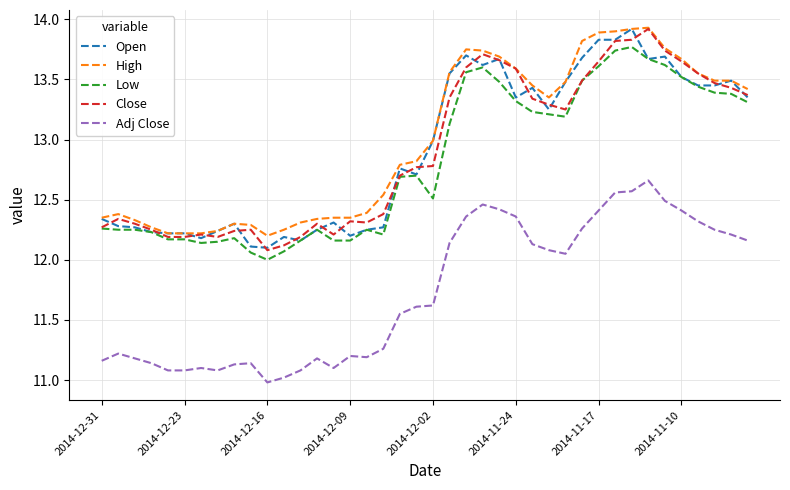

What is the smallest value displayed?

11.0